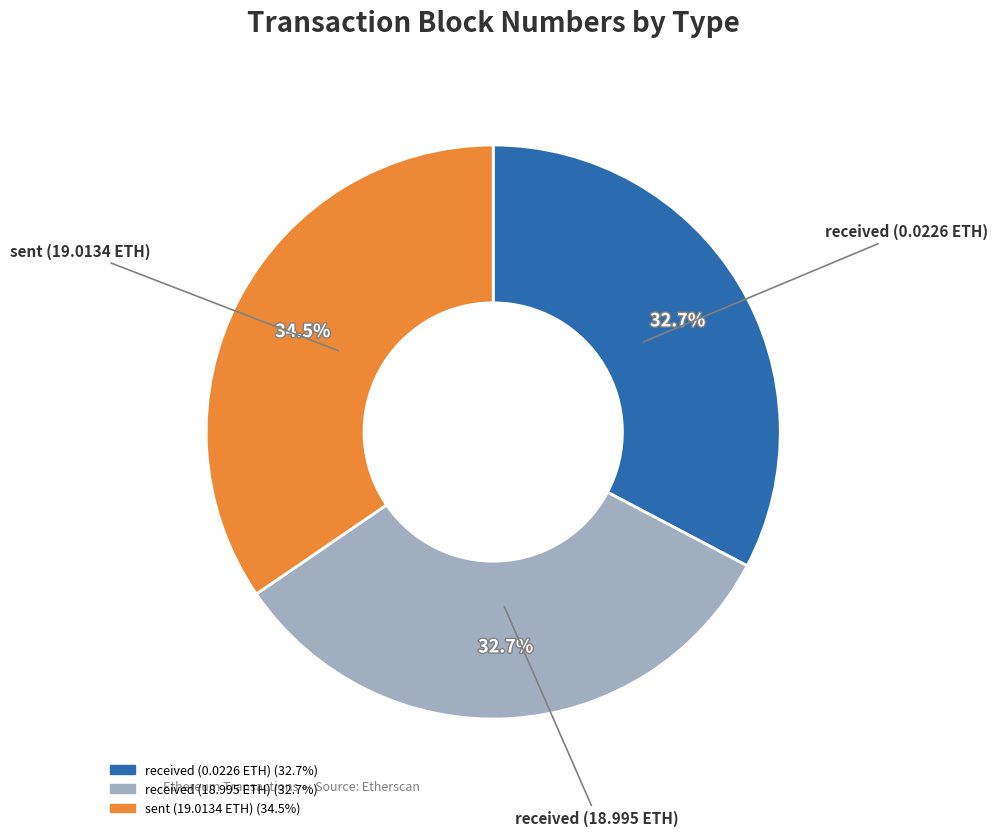

What percentage do received (0.0226 ETH) and sent (19.0134 ETH) together represent?

67.3%